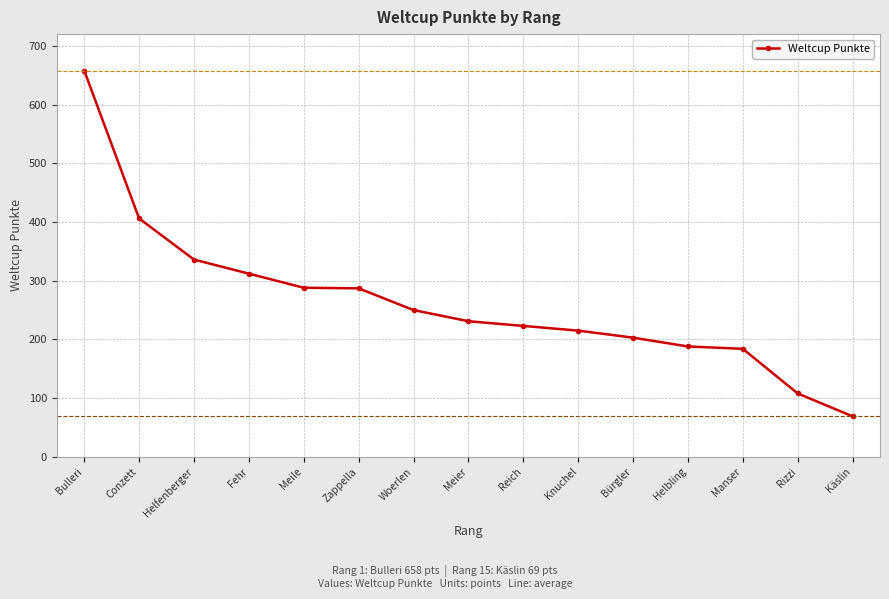

What is the change in value from Zappella to Rizzi?

-179